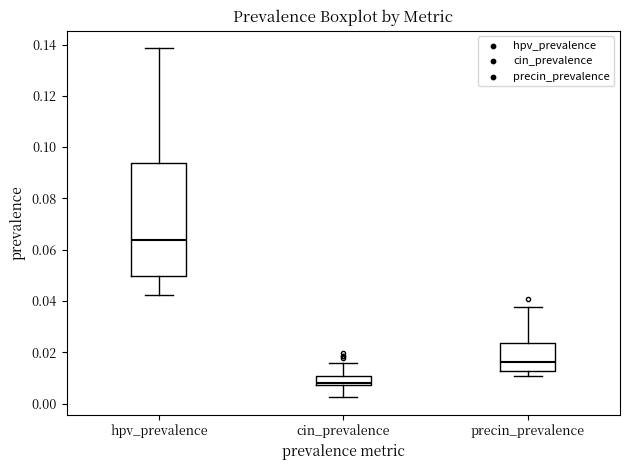

Comparing the boxes themselves (not the whiskers), which one is the tallest?

hpv_prevalence